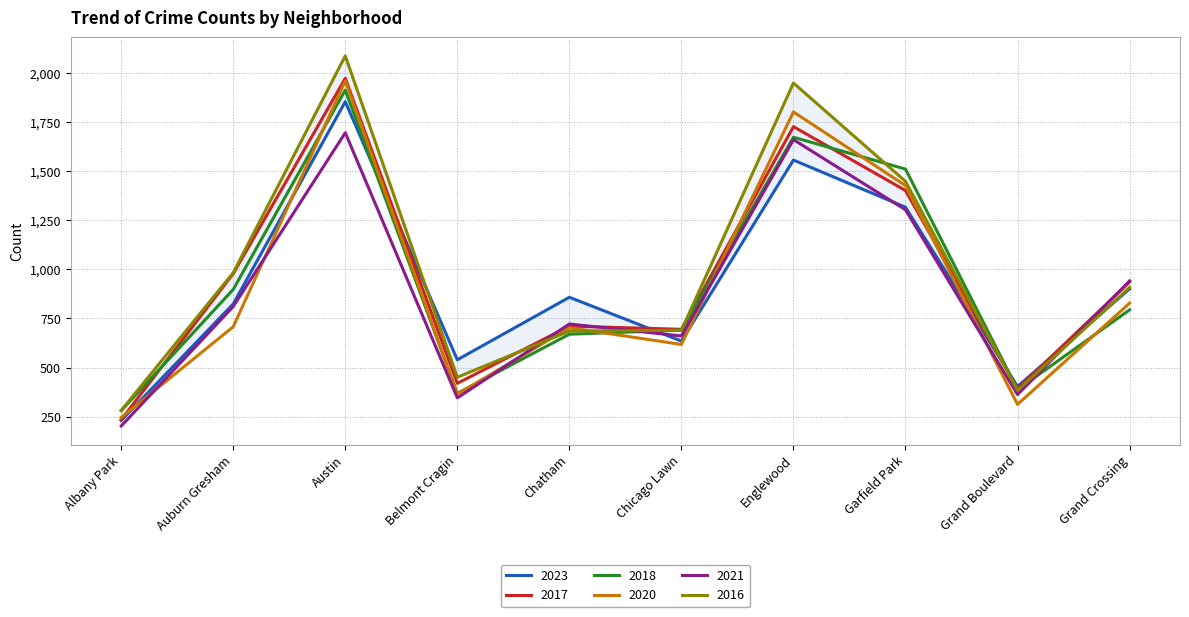

Is this an area chart (filled region under the line)?

No